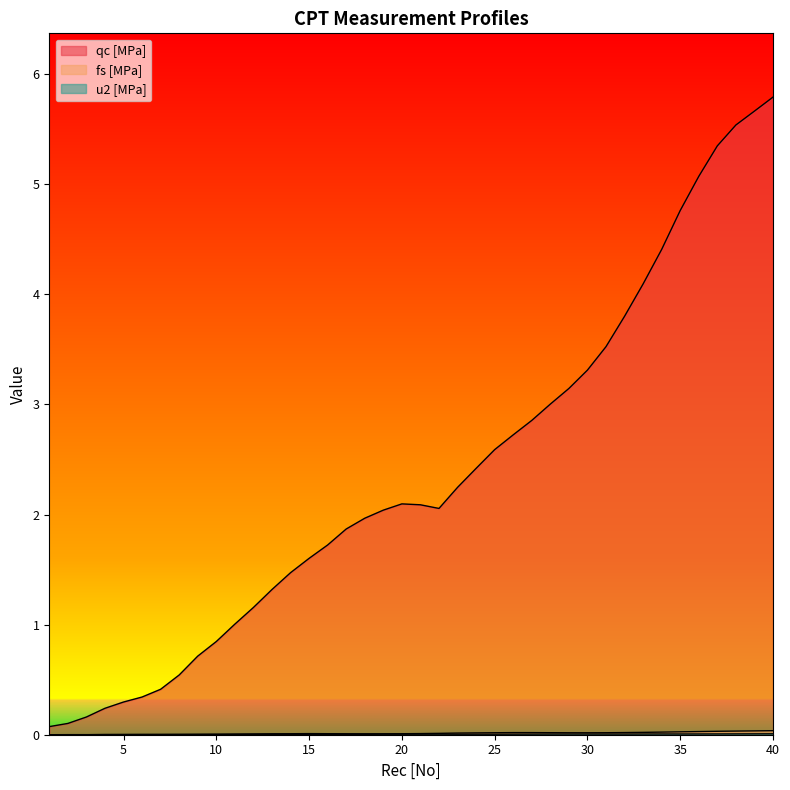

True or false: u2 [MPa] has a value of 0.0 at 13.

False